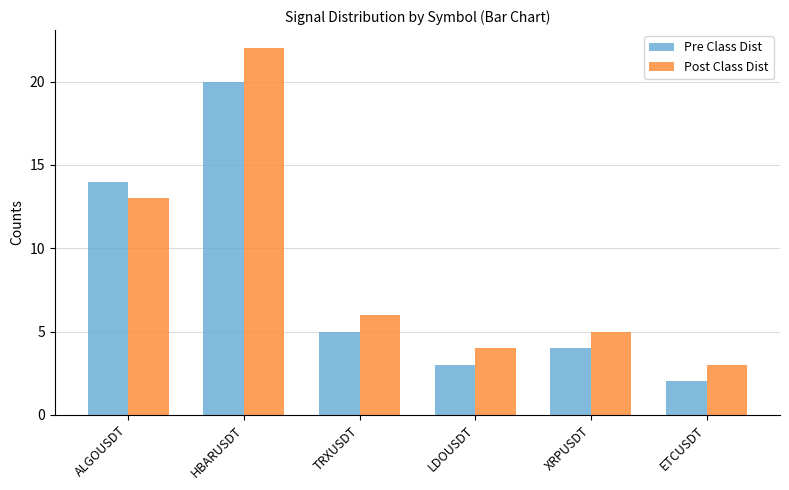

What is the value of the Pre Class Dist bar at the 2nd from the left?

20